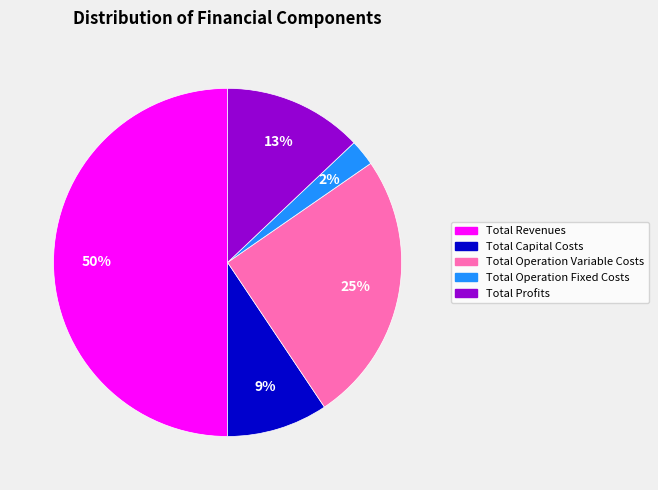

Count the number of slices in the pie.

5